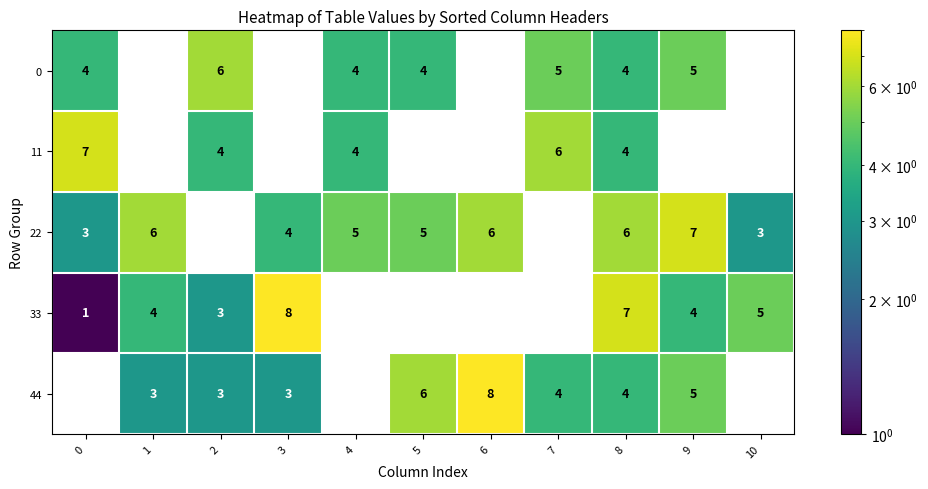

Is it true that 44 equals 2 at 5?

False